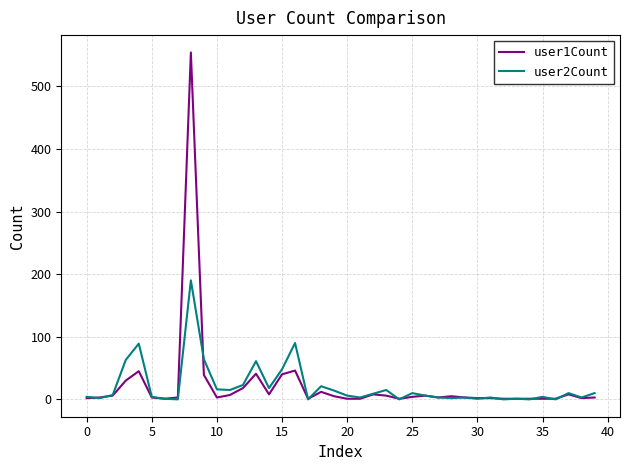

Which series has the largest range (max minus min)?

user1Count